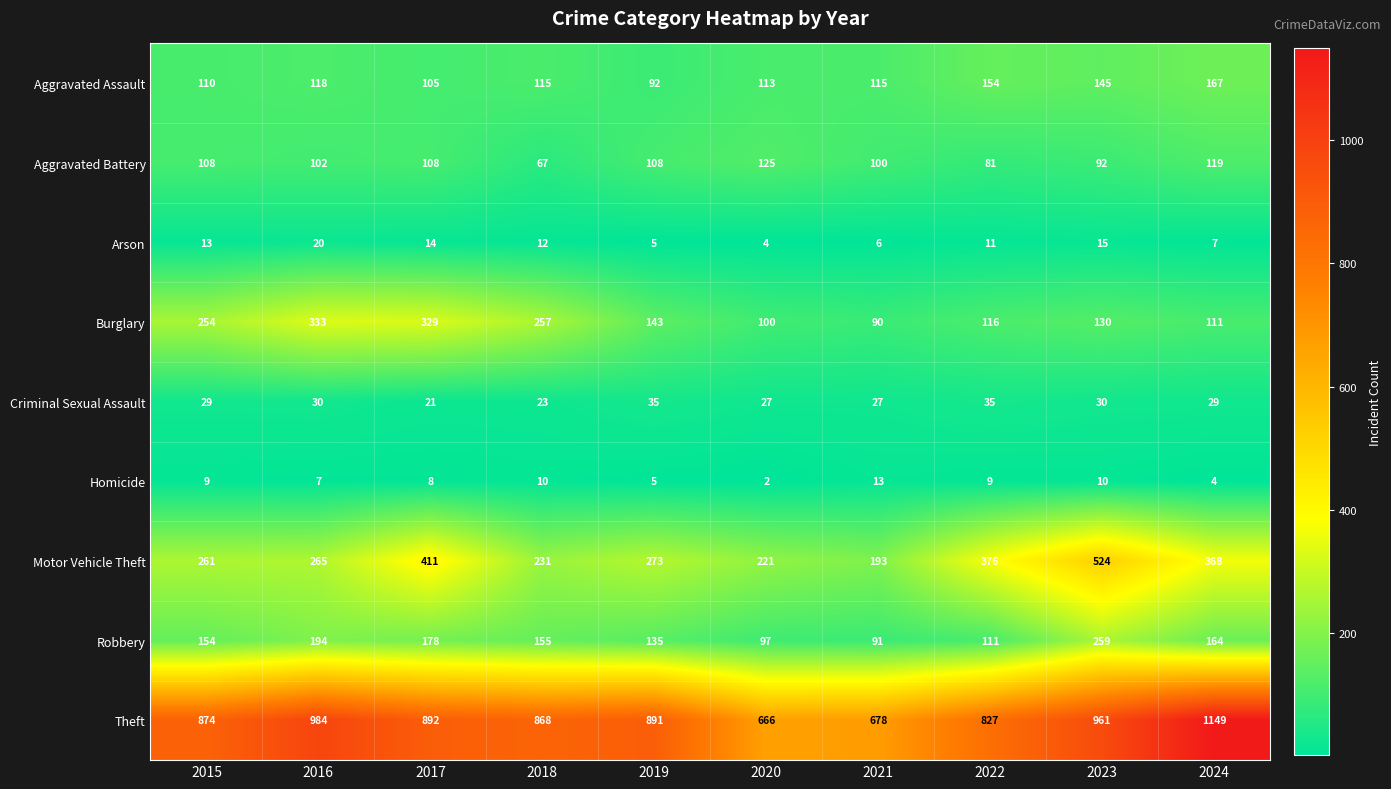

Where is Aggravated Assault nearest to the value 129?

2016